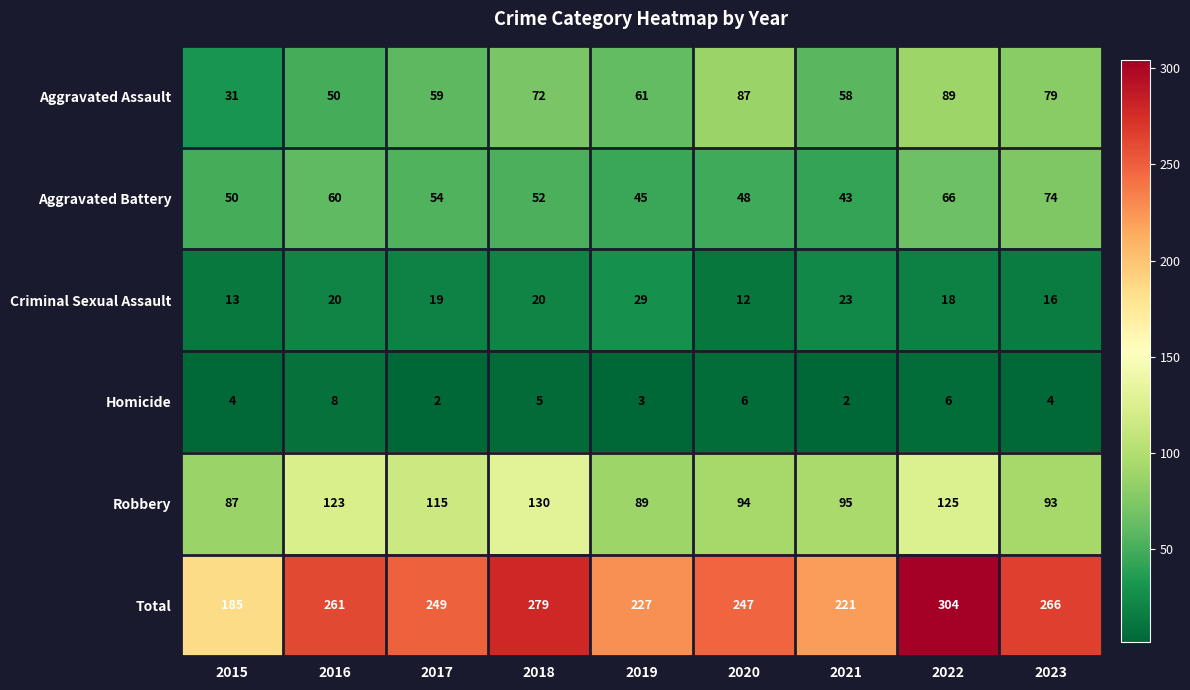

Is it true that Aggravated Battery equals 52 at 2018?

True